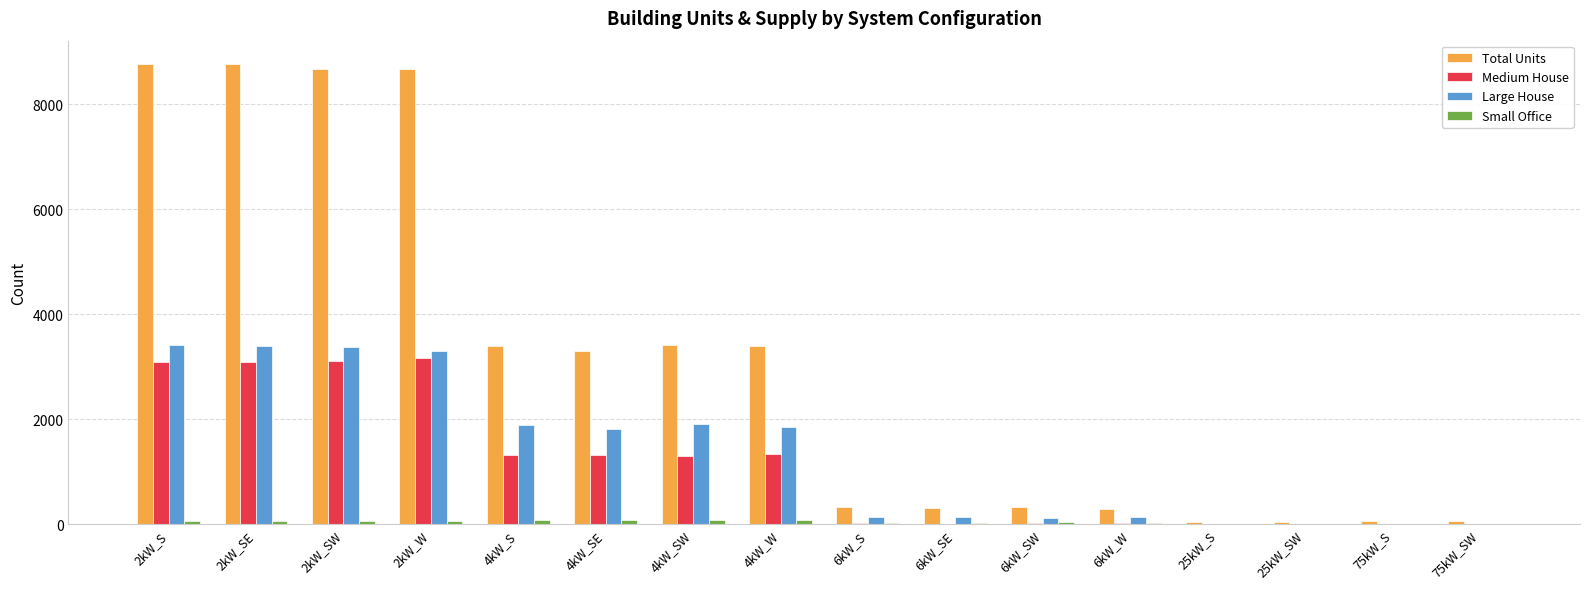

What is the sum of all Large House values?

21497